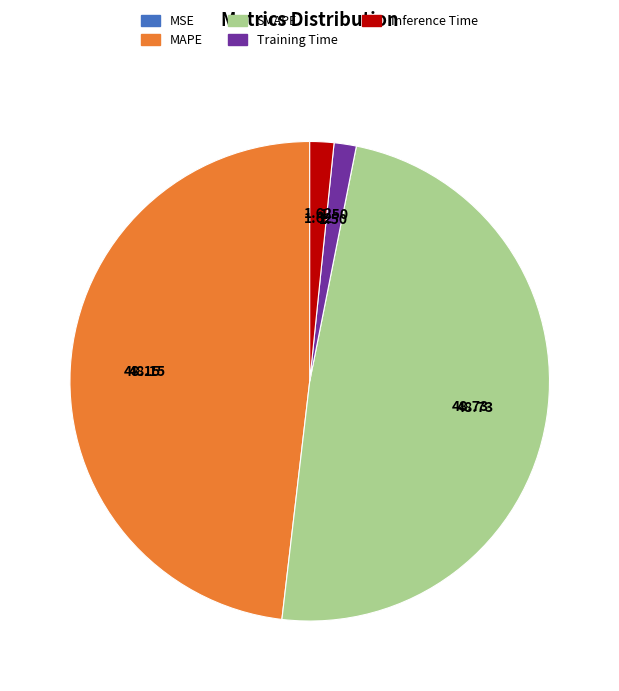

To the nearest percent, what is the combined percentage of Training Time and MSE?

1%